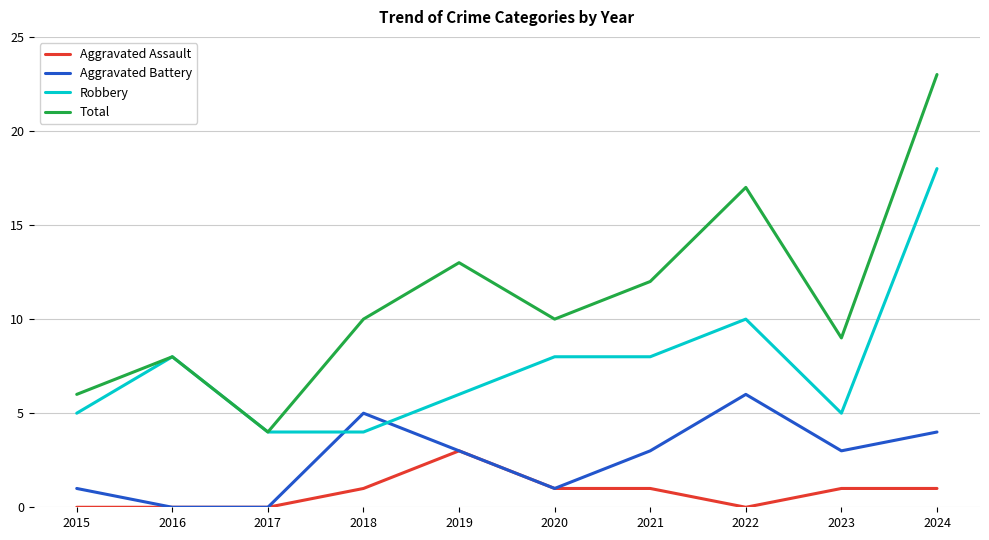

The Robbery series shows 8 at 2019. True or false?

False